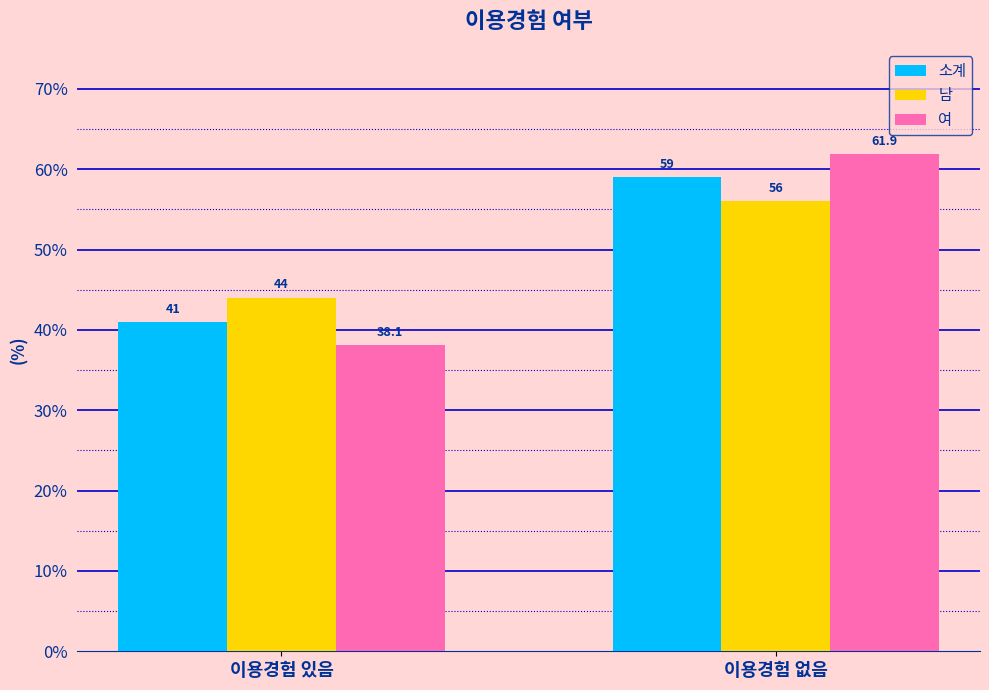

What is the label of the 1st bar from the right?

이용경험 없음